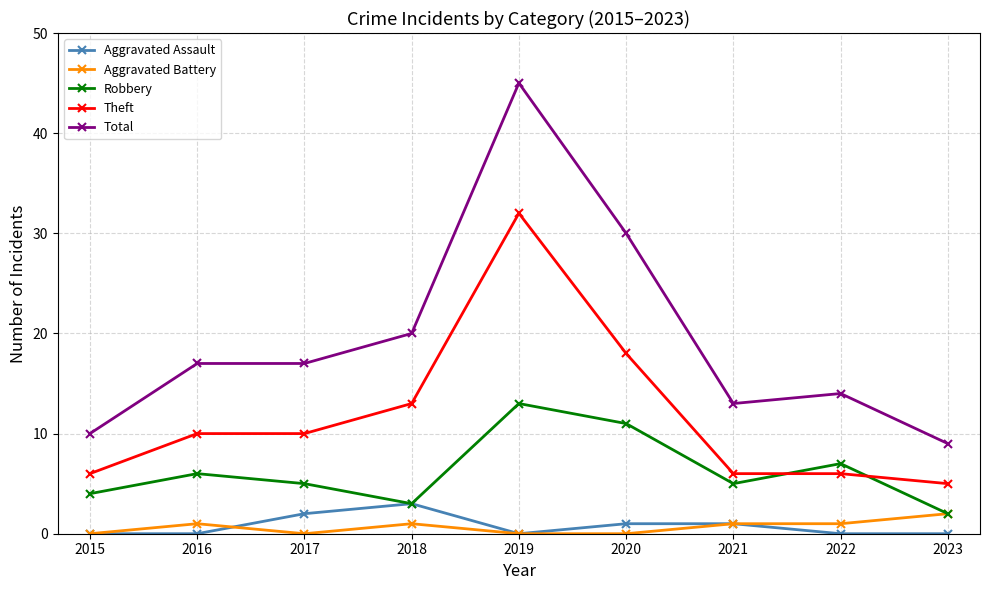

Does the chart have visible grid lines?

Yes